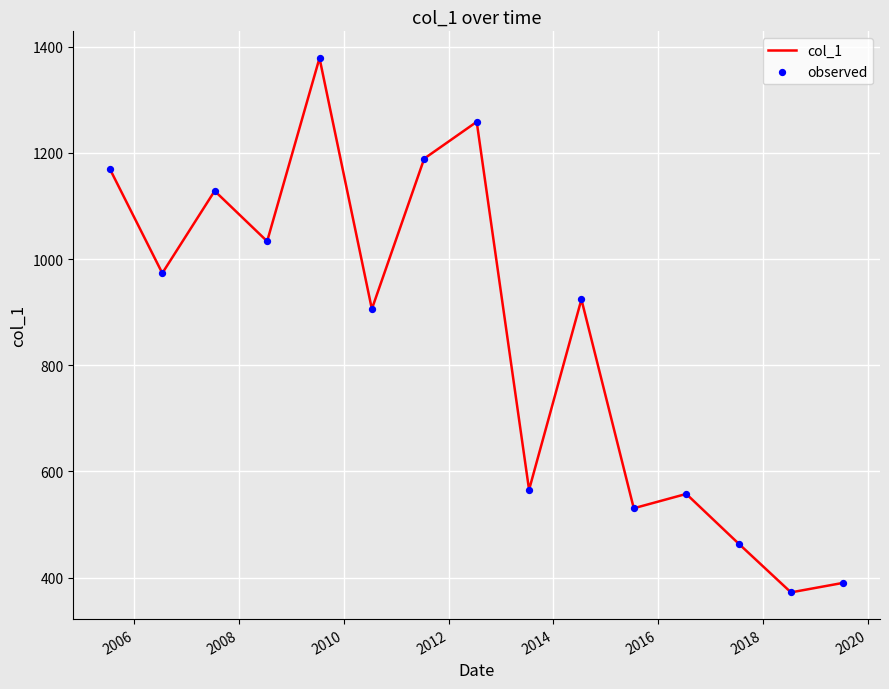

What is the smallest value displayed?

372.0